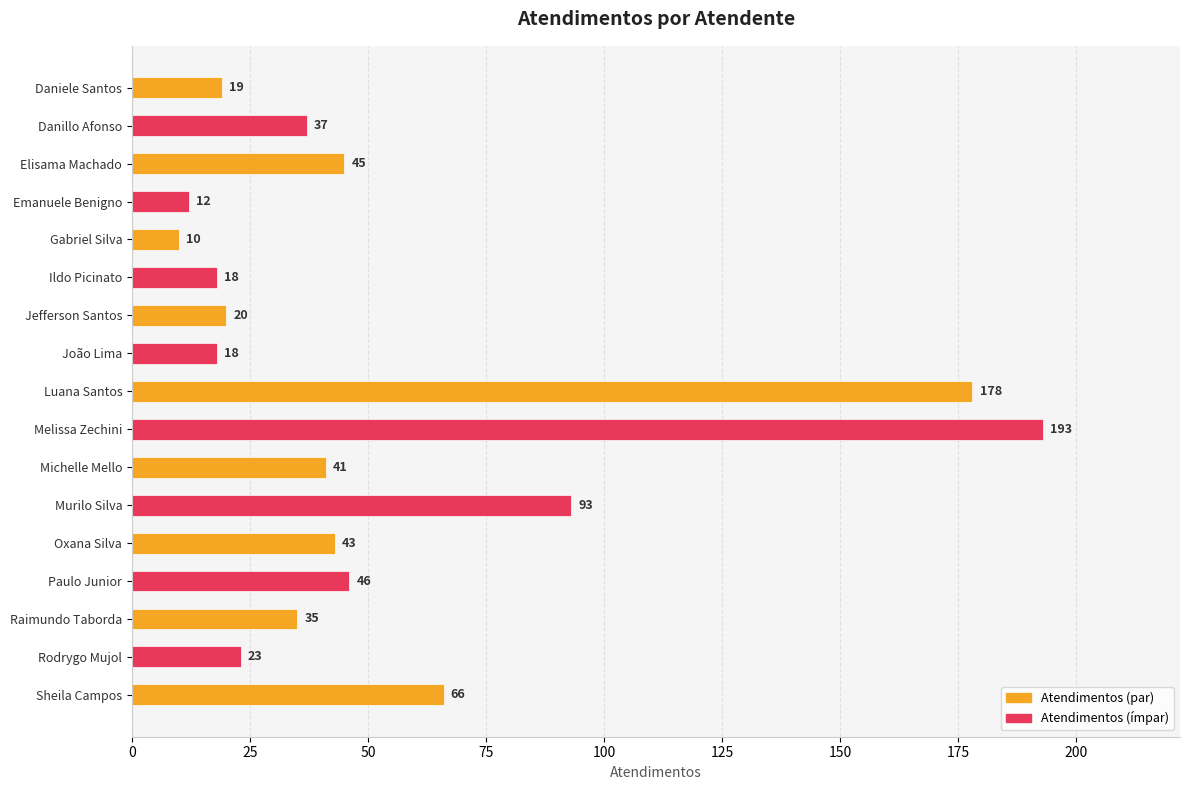

Is it true that the value at Ildo Picinato is 18?

True